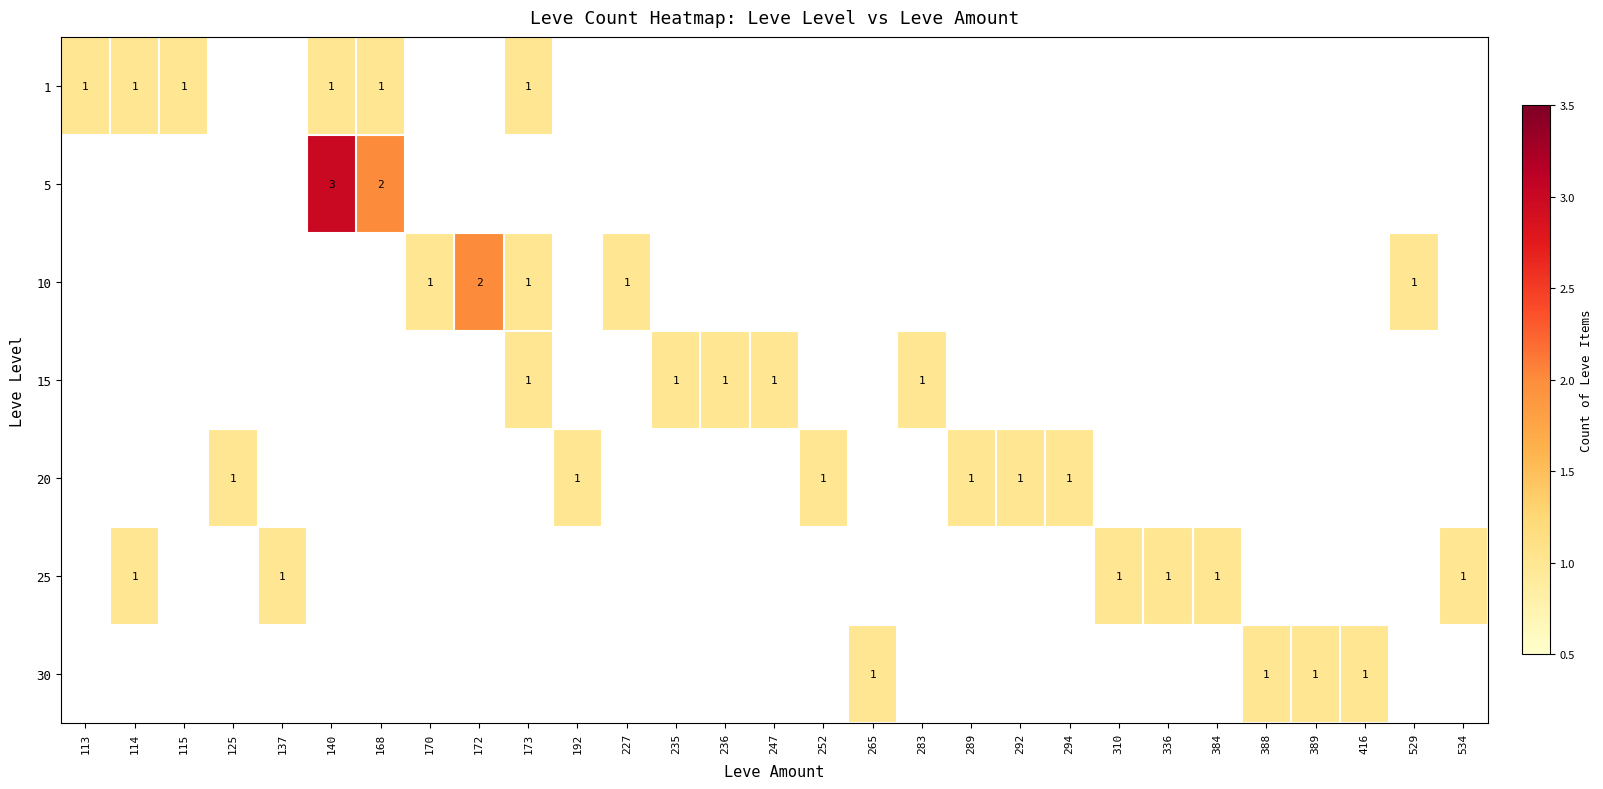

The 1 series shows 0 at 173. True or false?

False